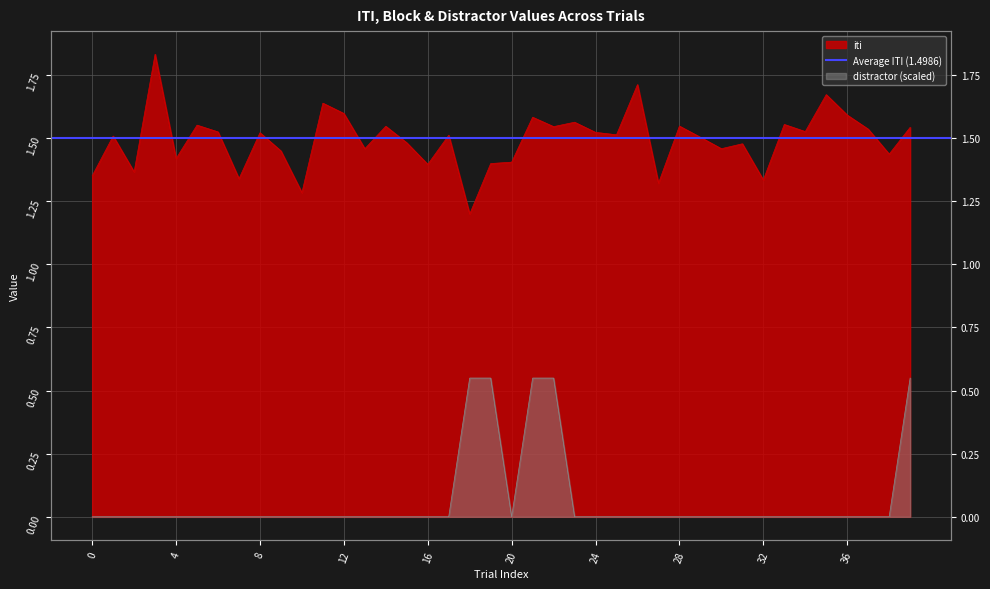

Reading right to left, what are all the values shown in this chart?

iti: 1.5	1.4	1.5	1.6	1.7	1.5	1.6	1.3	1.5	1.5	1.5	1.5	1.3	1.7	1.5	1.5	1.6	1.5	1.6	1.4	1.4	1.2	1.5	1.4	1.5	1.5	1.5	1.6	1.6	1.3	1.4	1.5	1.3	1.5	1.6	1.4	1.8	1.4	1.5	1.4
distractor: 0.5	0.0	0.0	0.0	0.0	0.0	0.0	0.0	0.0	0.0	0.0	0.0	0.0	0.0	0.0	0.0	0.0	0.5	0.5	0.0	0.5	0.5	0.0	0.0	0.0	0.0	0.0	0.0	0.0	0.0	0.0	0.0	0.0	0.0	0.0	0.0	0.0	0.0	0.0	0.0